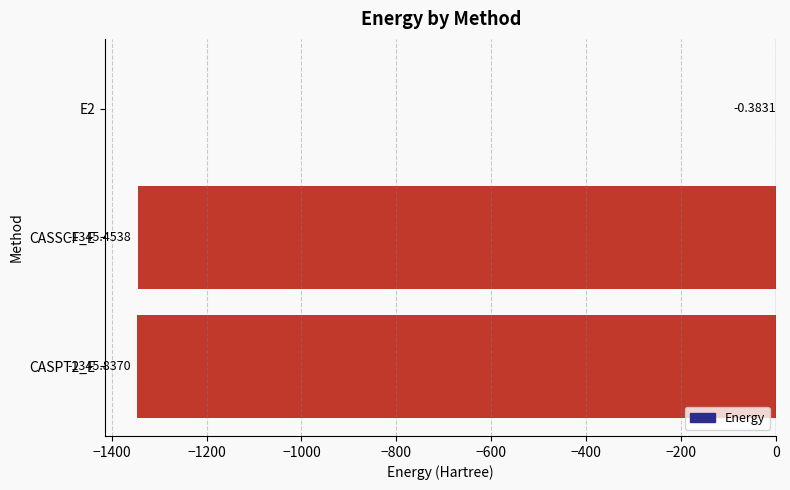

What is the sum of all values?

-2691.7